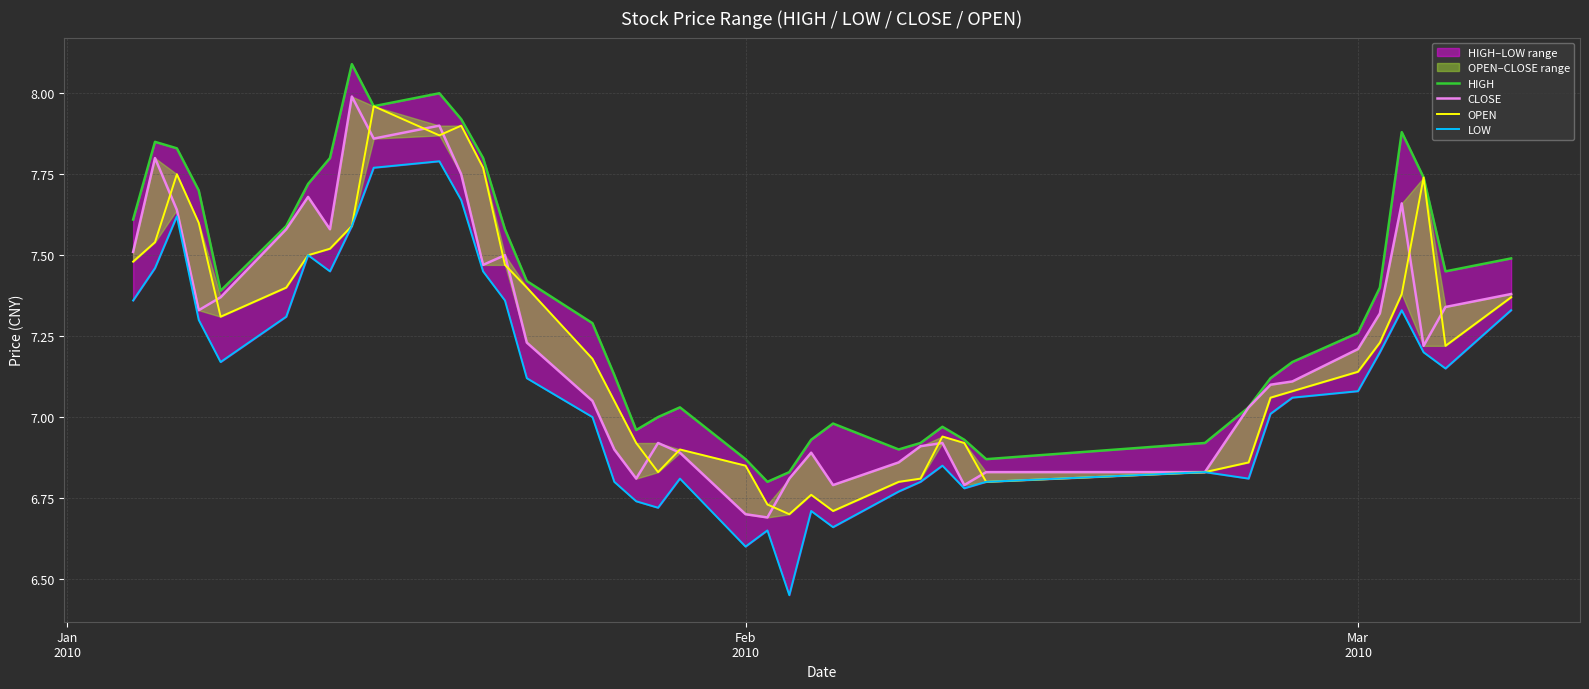

List the series in order of their peak value, highest first.

HIGH, CLOSE, OPEN, LOW